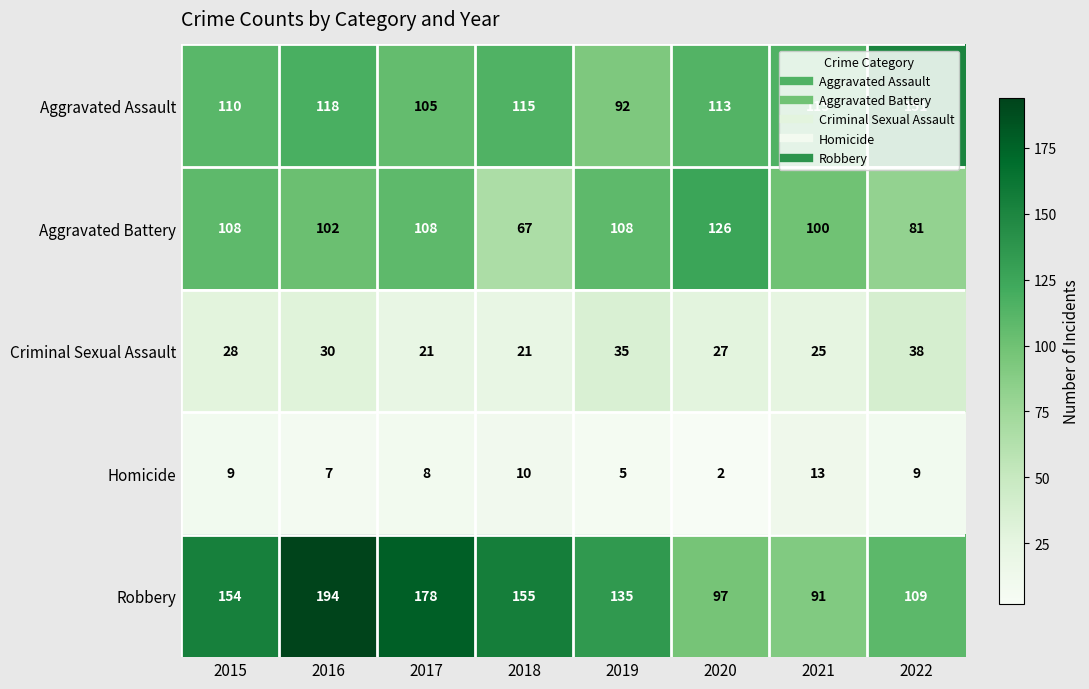

What is the total value across all series at 2020?

365